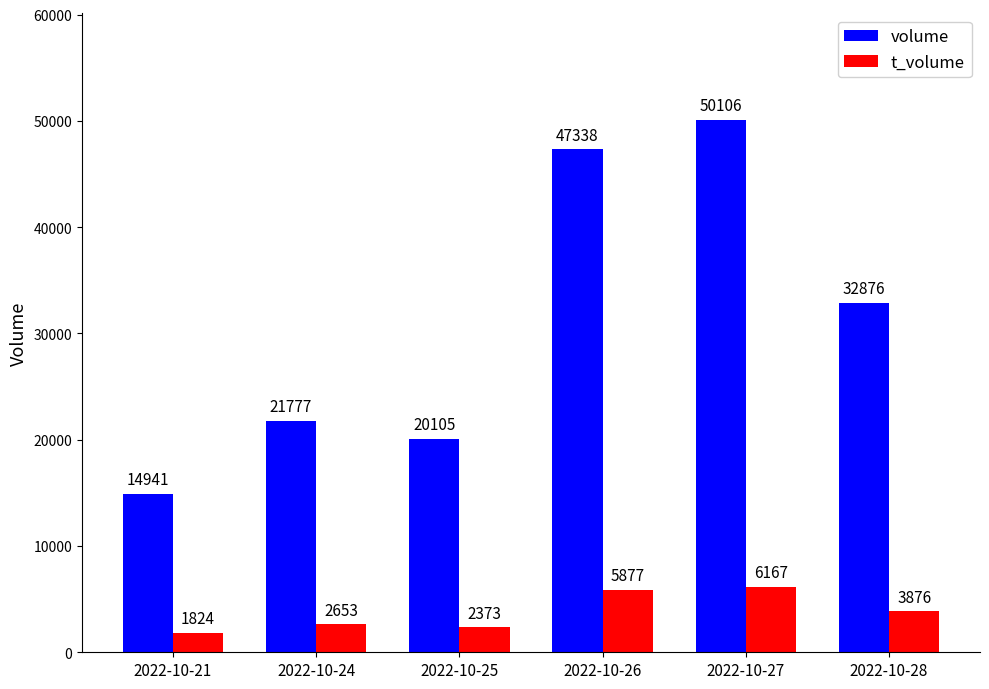

What is the maximum value for t_volume?

6167